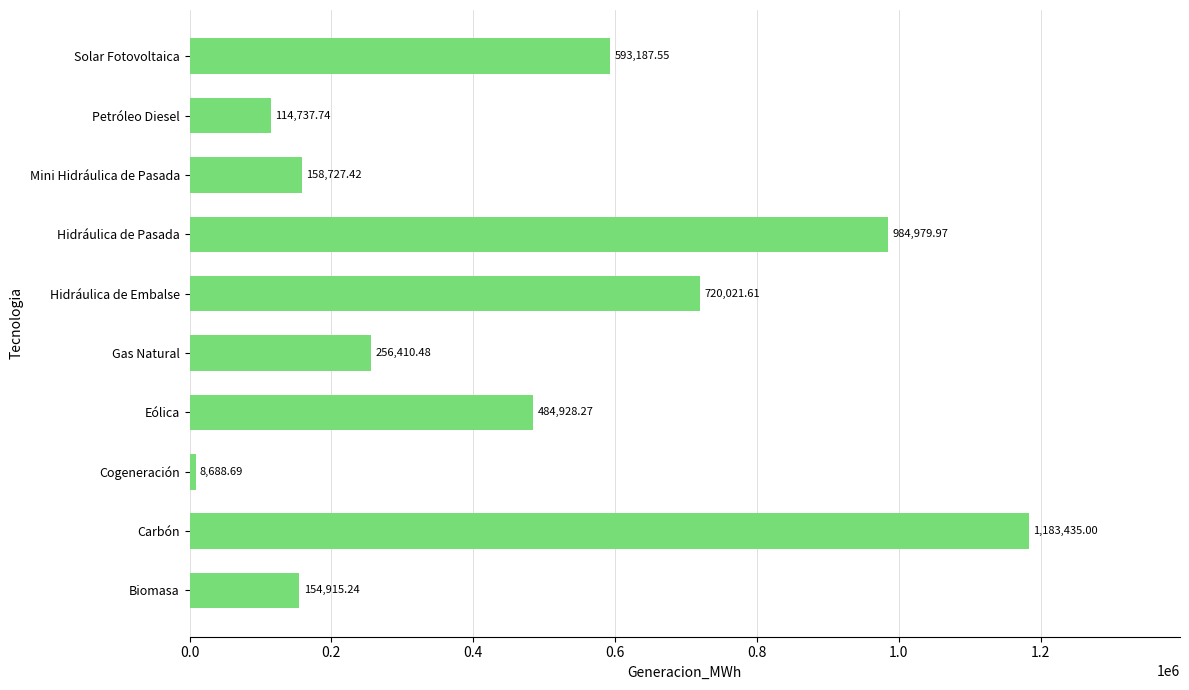

Between Hidráulica de Pasada and Biomasa, which is larger?

Hidráulica de Pasada